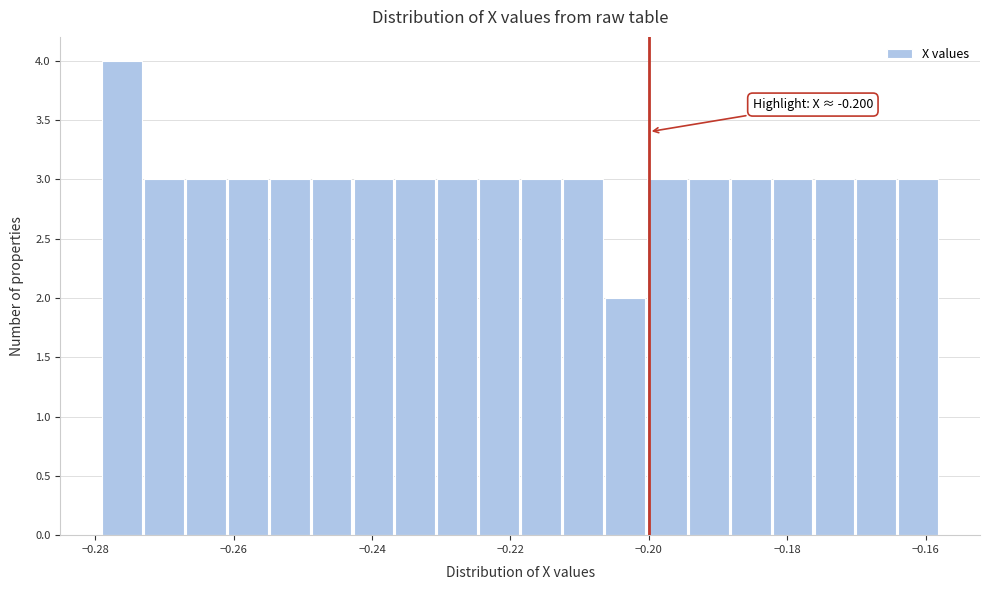

Read against the x-axis, roughly where is the centre of the tallest bar?

-0.276